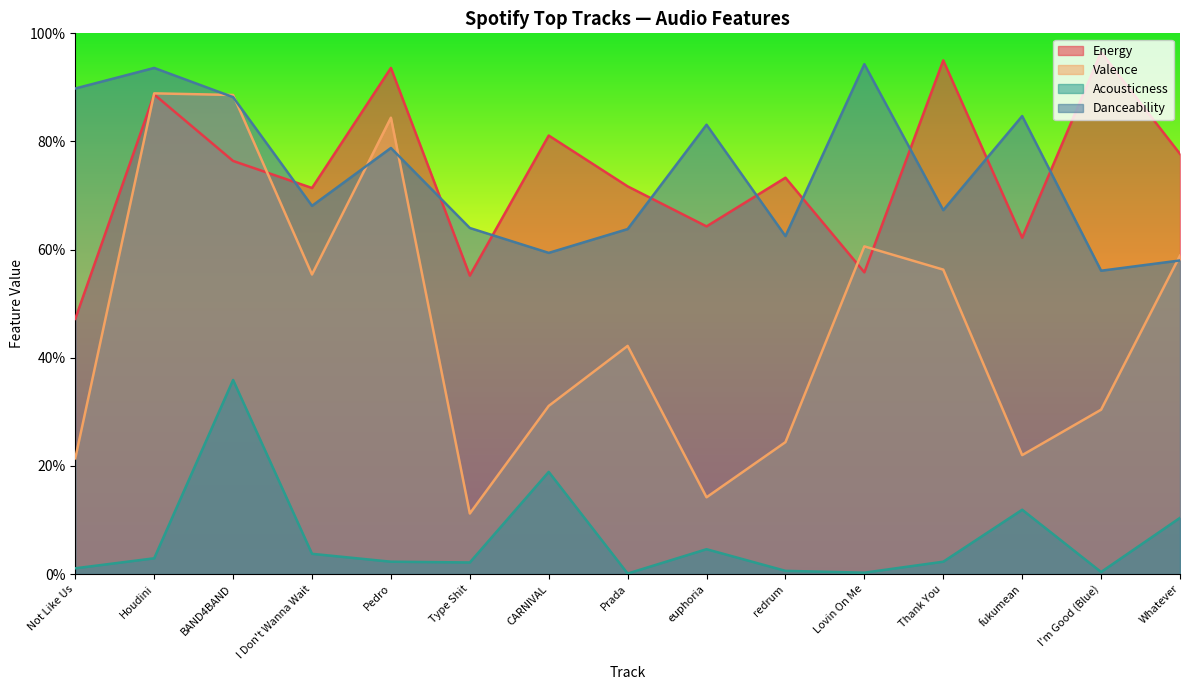

How many interior local peaks does the Acousticness series have?

4